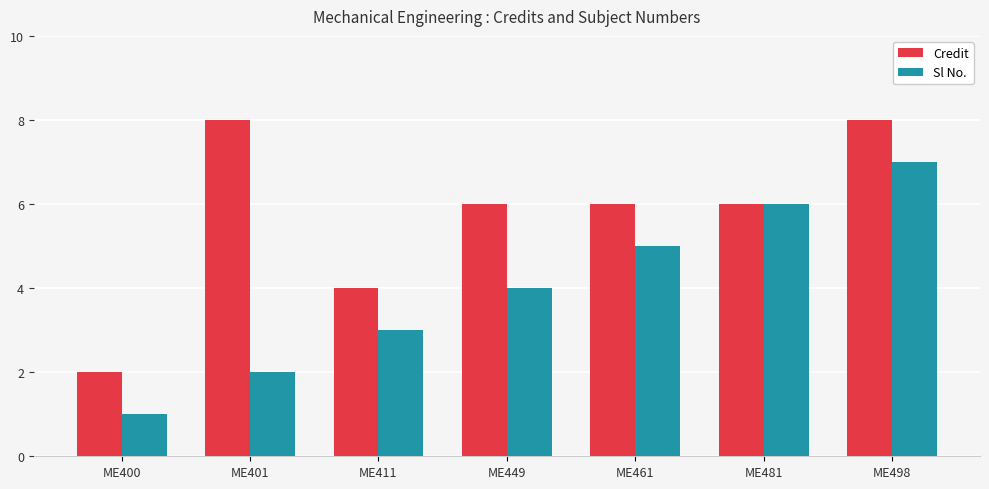

What is the total value across all series at ME481?

12